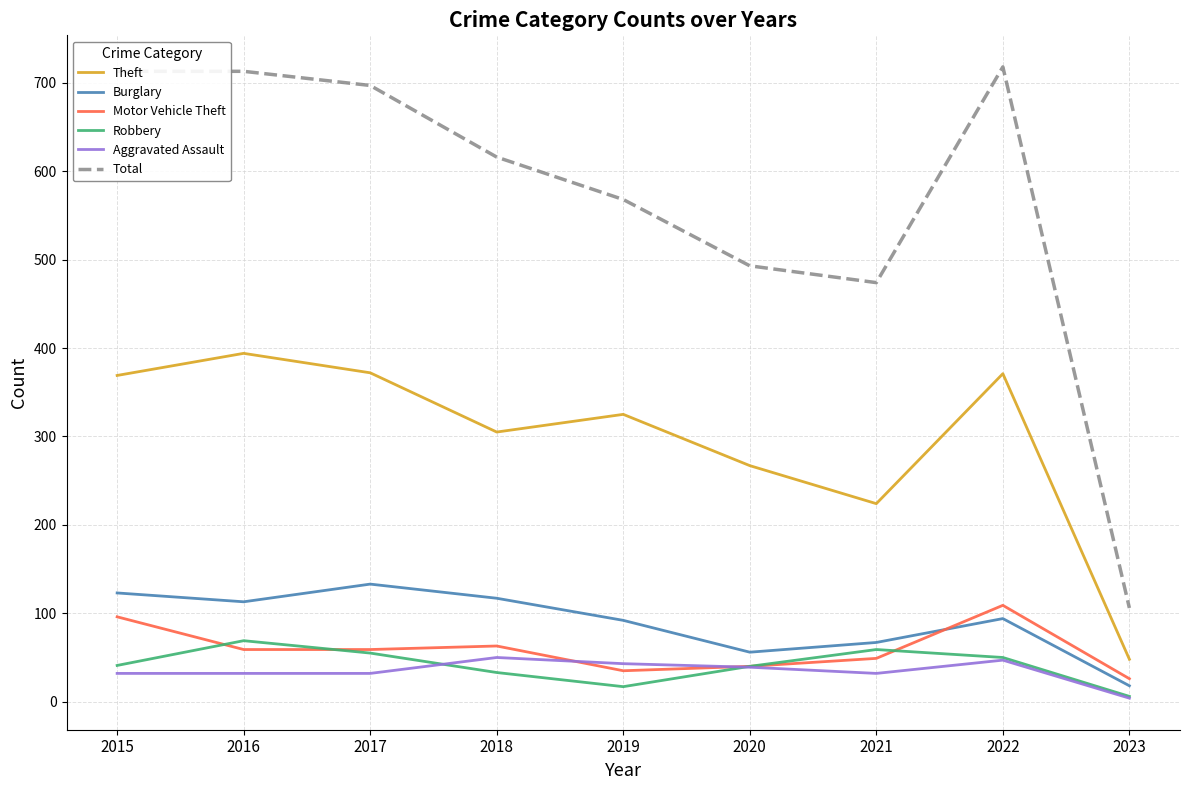

The Aggravated Assault series shows 39 at 2020. True or false?

True